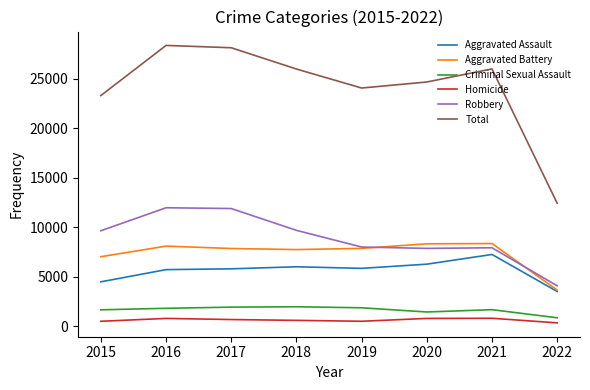

Which series has the largest total across all categories?

Total